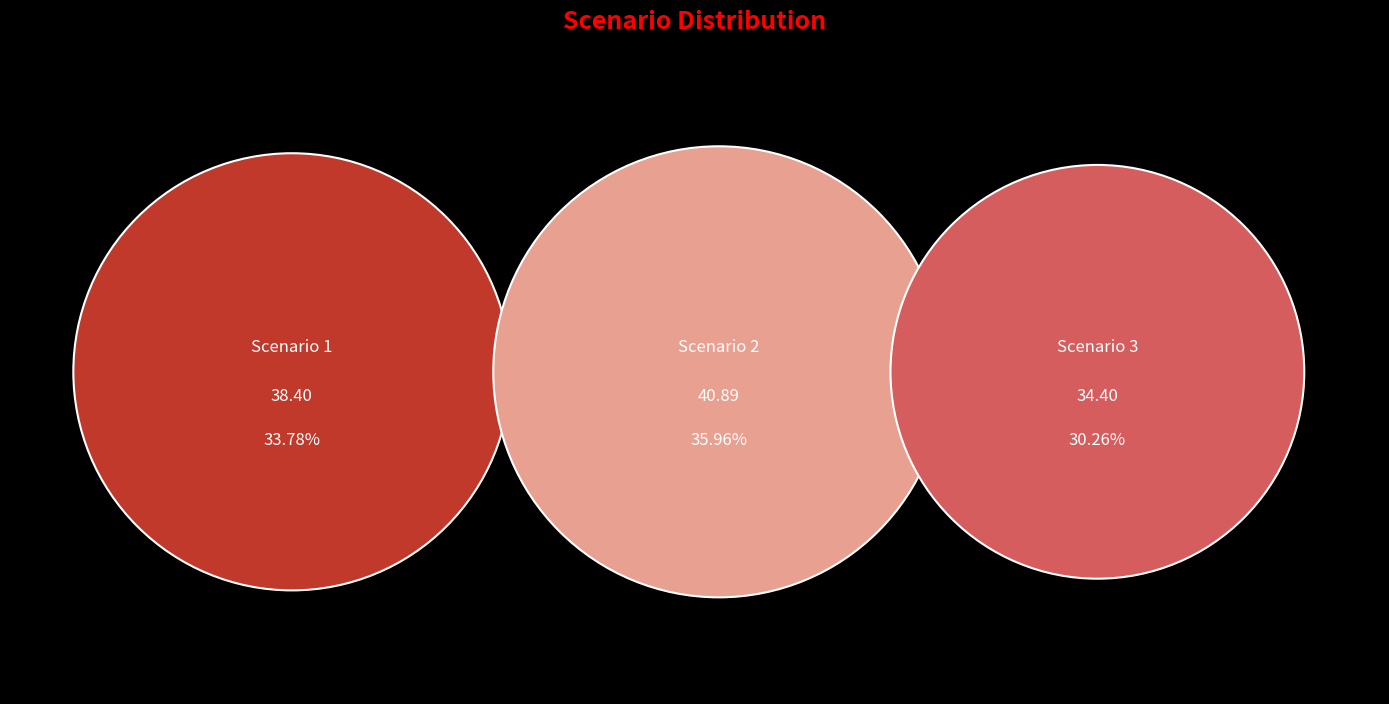

To the nearest percent, what portion does Scenario 1 represent?

34%